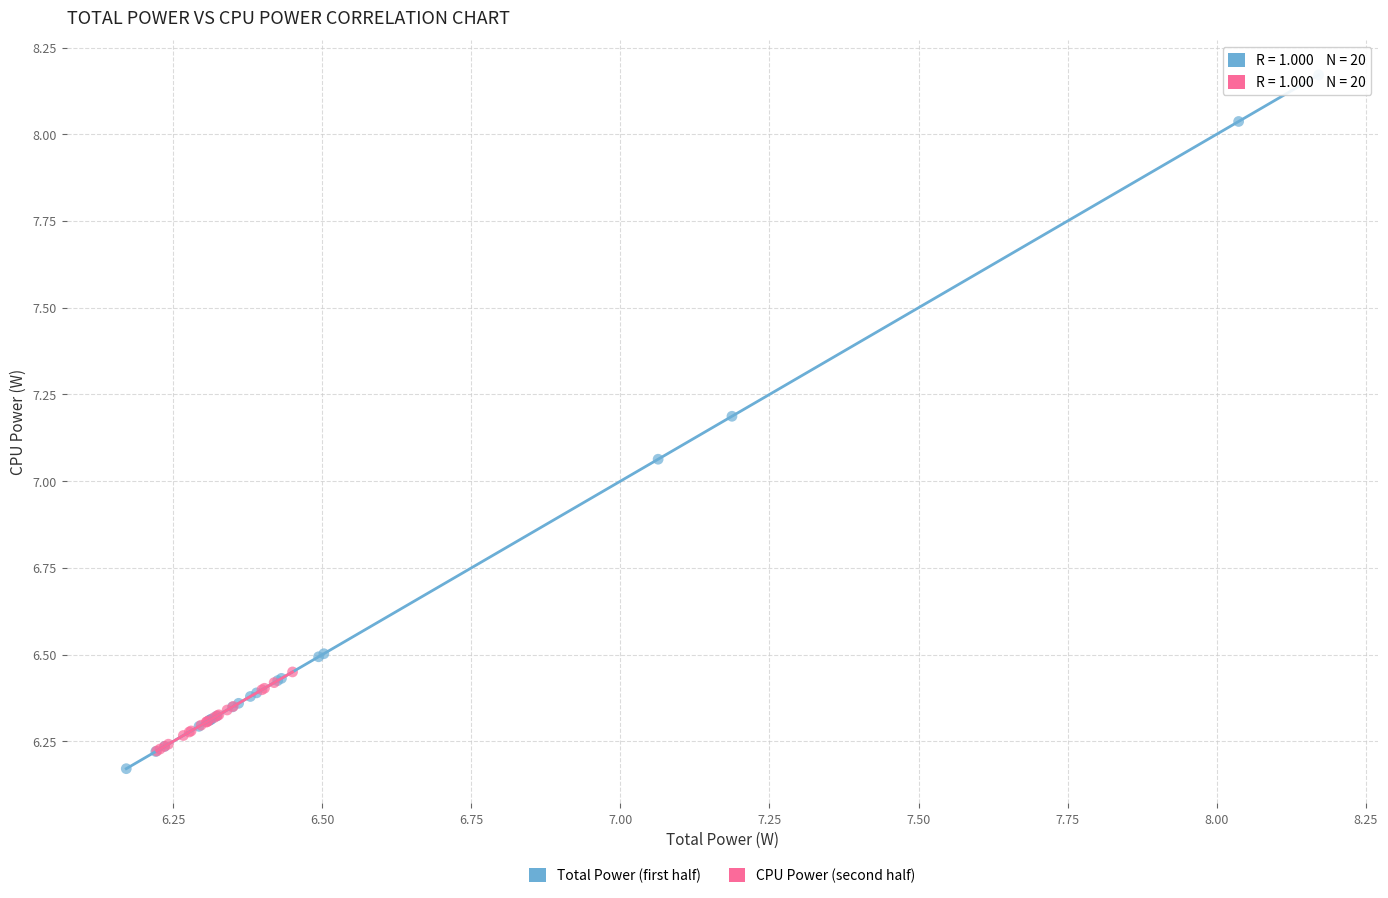

Which series has the widest spread of Y values?

Total Power (first half)